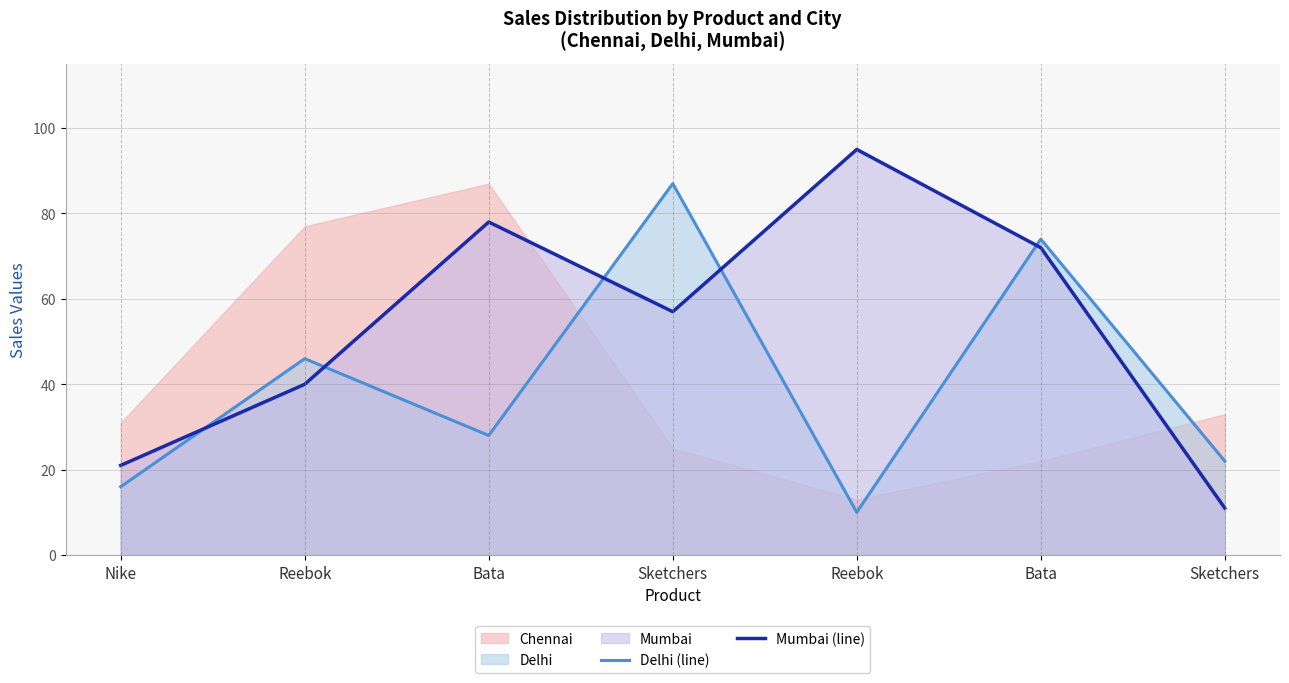

What is the difference between the second highest and second lowest values in the Mumbai (line) series?

57